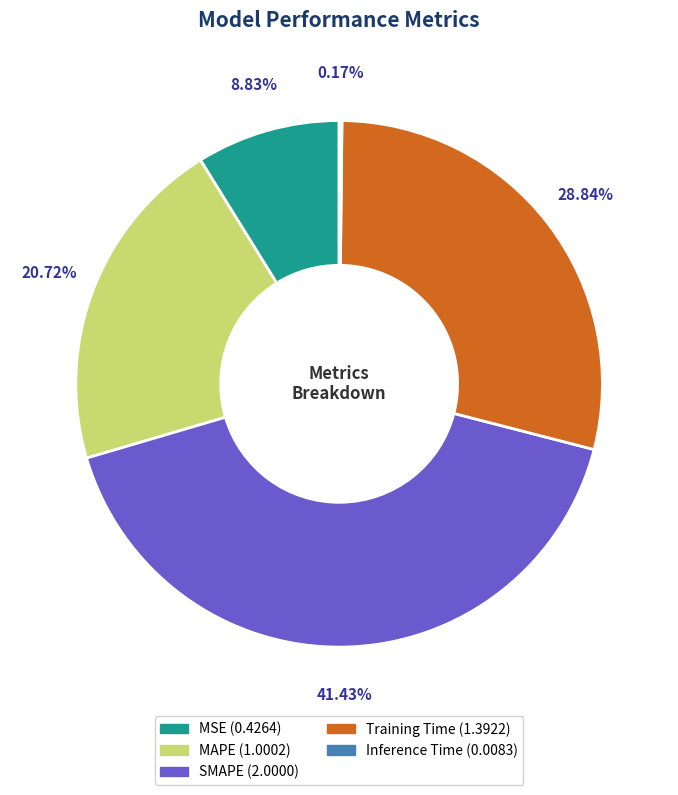

What portion of the pie excludes Training Time?

71.2%